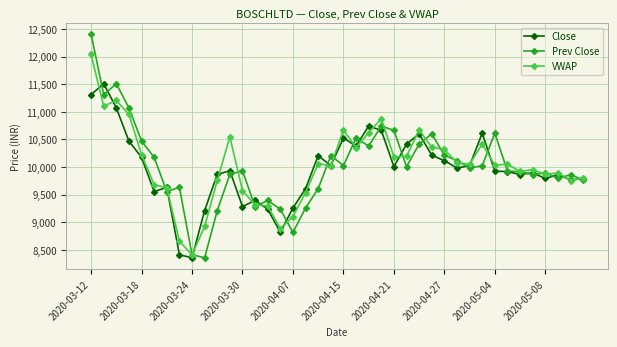

What is the value of the VWAP point at the 37th from the left?

9865.6